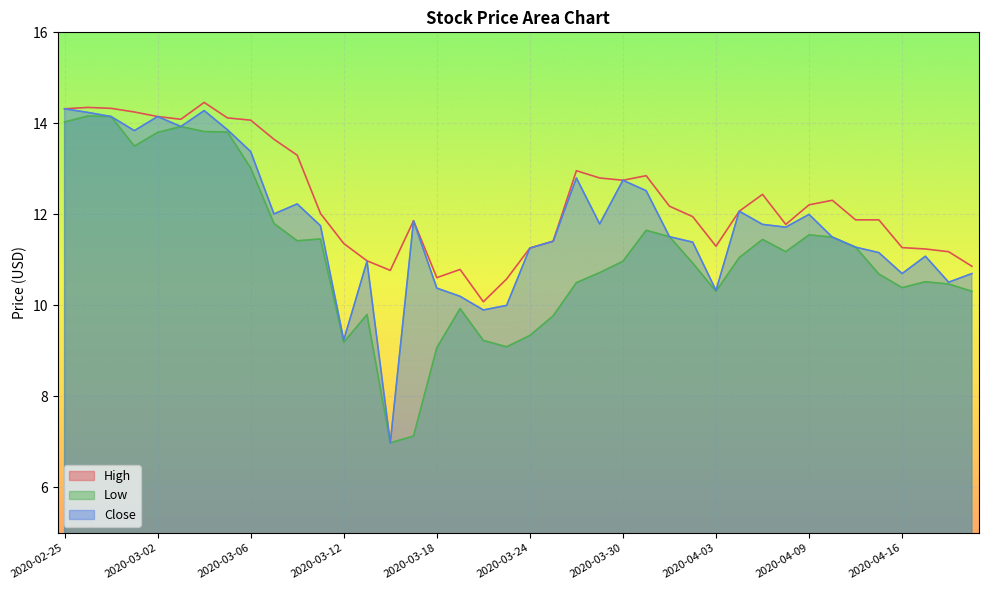

Reading left to right, extract all data points from this chart.

High: 2020-02-25=14.3	2020-02-26=14.4	2020-02-27=14.3	2020-02-28=14.2	2020-03-02=14.1	2020-03-03=14.1	2020-03-04=14.5	2020-03-05=14.1	2020-03-06=14.1	2020-03-09=13.6	2020-03-10=13.3	2020-03-11=12.0	2020-03-12=11.4	2020-03-13=11.0	2020-03-16=10.8	2020-03-17=11.9	2020-03-18=10.6	2020-03-19=10.8	2020-03-20=10.1	2020-03-23=10.6	2020-03-24=11.3	2020-03-25=11.4	2020-03-26=13.0	2020-03-27=12.8	2020-03-30=12.8	2020-03-31=12.9	2020-04-01=12.2	2020-04-02=11.9	2020-04-03=11.3	2020-04-06=12.1	2020-04-07=12.4	2020-04-08=11.8	2020-04-09=12.2	2020-04-13=12.3	2020-04-14=11.9	2020-04-15=11.9	2020-04-16=11.3	2020-04-17=11.2	2020-04-20=11.2	2020-04-21=10.9
Low: 2020-02-25=14.0	2020-02-26=14.2	2020-02-27=14.1	2020-02-28=13.5	2020-03-02=13.8	2020-03-03=13.9	2020-03-04=13.8	2020-03-05=13.8	2020-03-06=13.0	2020-03-09=11.8	2020-03-10=11.4	2020-03-11=11.5	2020-03-12=9.2	2020-03-13=9.8	2020-03-16=7.0	2020-03-17=7.1	2020-03-18=9.1	2020-03-19=9.9	2020-03-20=9.2	2020-03-23=9.1	2020-03-24=9.3	2020-03-25=9.8	2020-03-26=10.5	2020-03-27=10.7	2020-03-30=11.0	2020-03-31=11.6	2020-04-01=11.5	2020-04-02=10.9	2020-04-03=10.3	2020-04-06=11.1	2020-04-07=11.4	2020-04-08=11.2	2020-04-09=11.6	2020-04-13=11.5	2020-04-14=11.3	2020-04-15=10.7	2020-04-16=10.4	2020-04-17=10.5	2020-04-20=10.5	2020-04-21=10.3
Close: 2020-02-25=14.3	2020-02-26=14.2	2020-02-27=14.1	2020-02-28=13.8	2020-03-02=14.1	2020-03-03=13.9	2020-03-04=14.3	2020-03-05=13.9	2020-03-06=13.4	2020-03-09=12.0	2020-03-10=12.2	2020-03-11=11.8	2020-03-12=9.2	2020-03-13=11.0	2020-03-16=7.0	2020-03-17=11.9	2020-03-18=10.4	2020-03-19=10.2	2020-03-20=9.9	2020-03-23=10.0	2020-03-24=11.3	2020-03-25=11.4	2020-03-26=12.8	2020-03-27=11.8	2020-03-30=12.8	2020-03-31=12.5	2020-04-01=11.5	2020-04-02=11.4	2020-04-03=10.3	2020-04-06=12.1	2020-04-07=11.8	2020-04-08=11.7	2020-04-09=12.0	2020-04-13=11.5	2020-04-14=11.3	2020-04-15=11.2	2020-04-16=10.7	2020-04-17=11.1	2020-04-20=10.5	2020-04-21=10.7